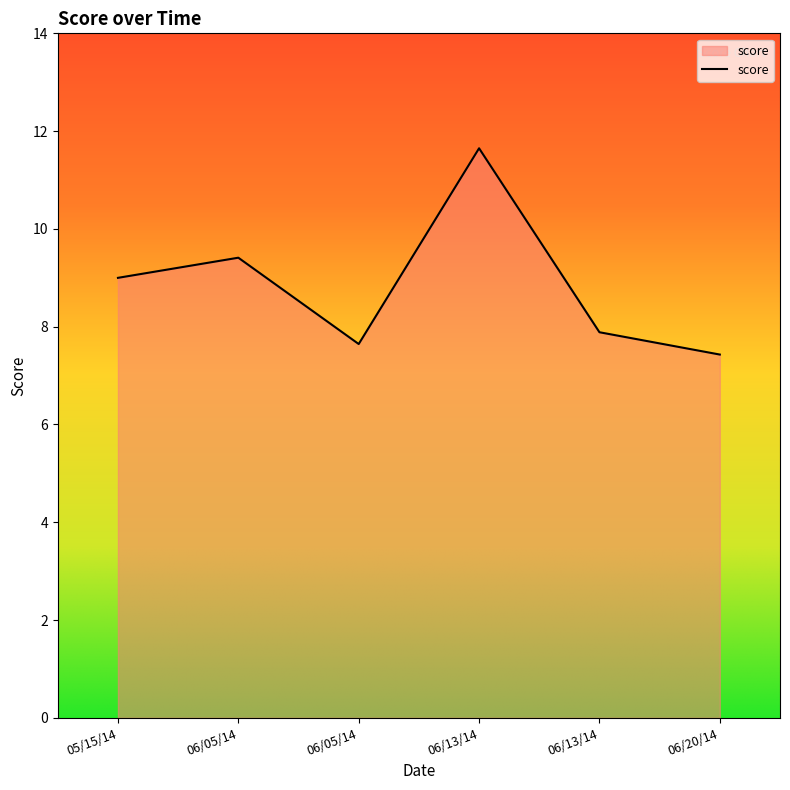

True or false: the data shows 10.3 at 06/20/14.

False